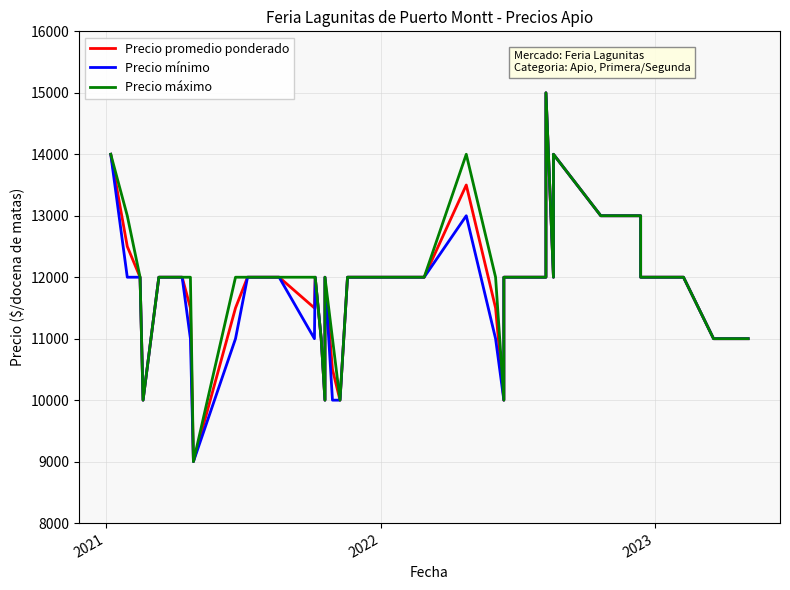

How many series are shown in this chart?

3